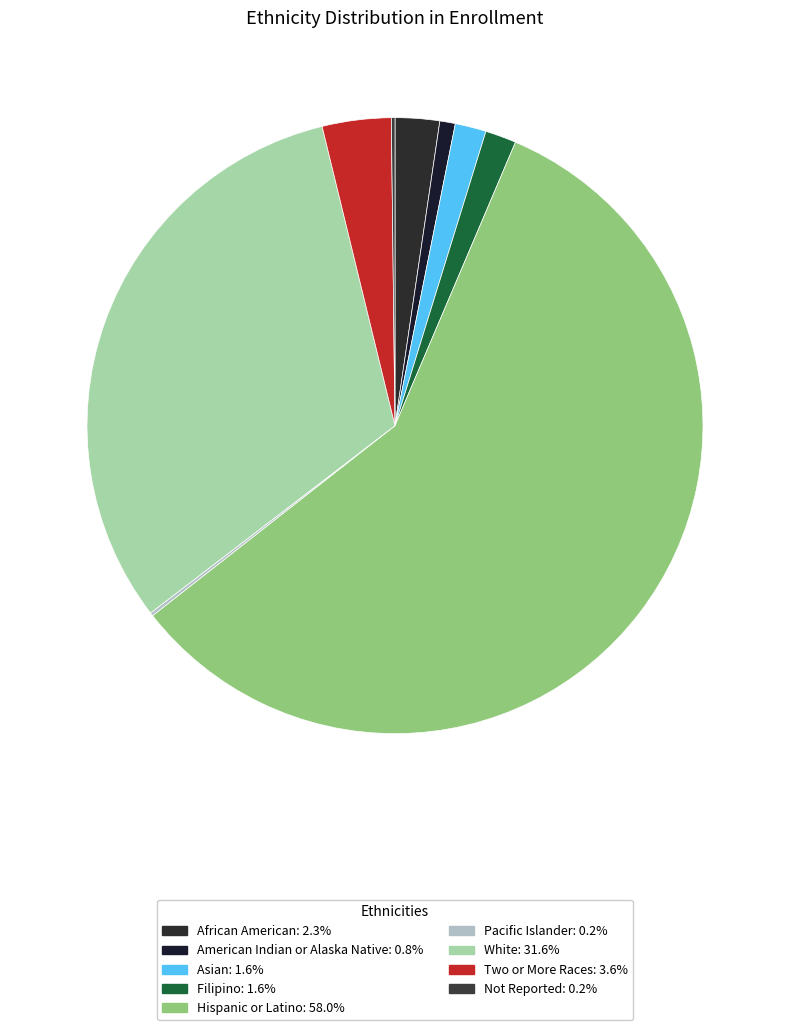

To the nearest percent, what is the difference between the largest and smallest slice percentages?

58%